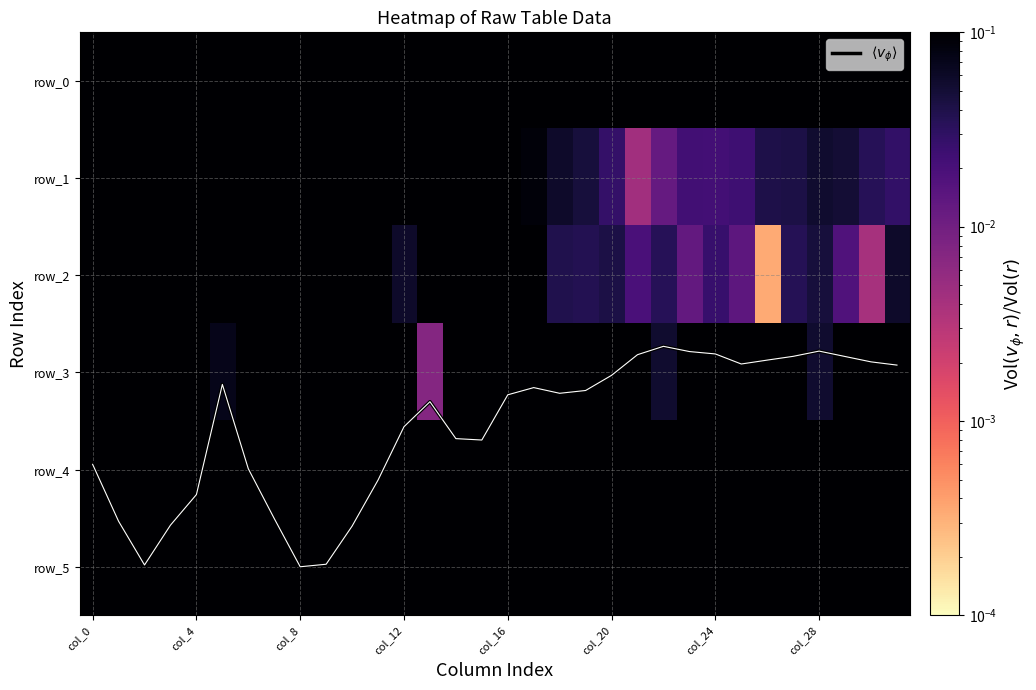

What is the total value across all series at 14?

7.8